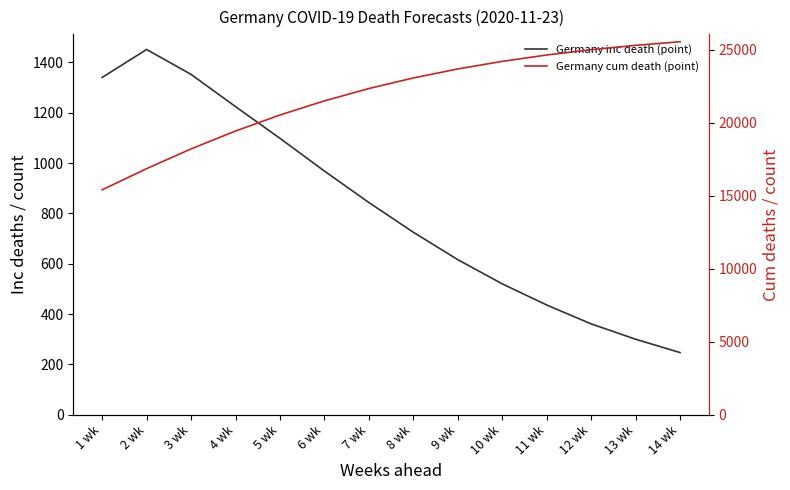

What is the difference between the maximum and minimum values in the Germany inc death (point) series?

1204